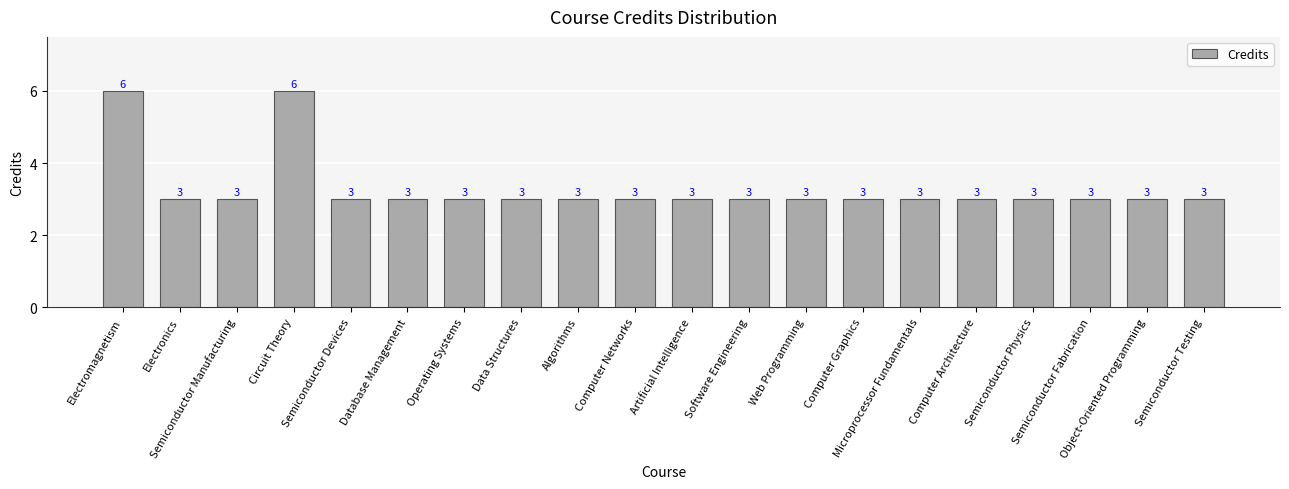

Count the values in the range 3 to 4.

18